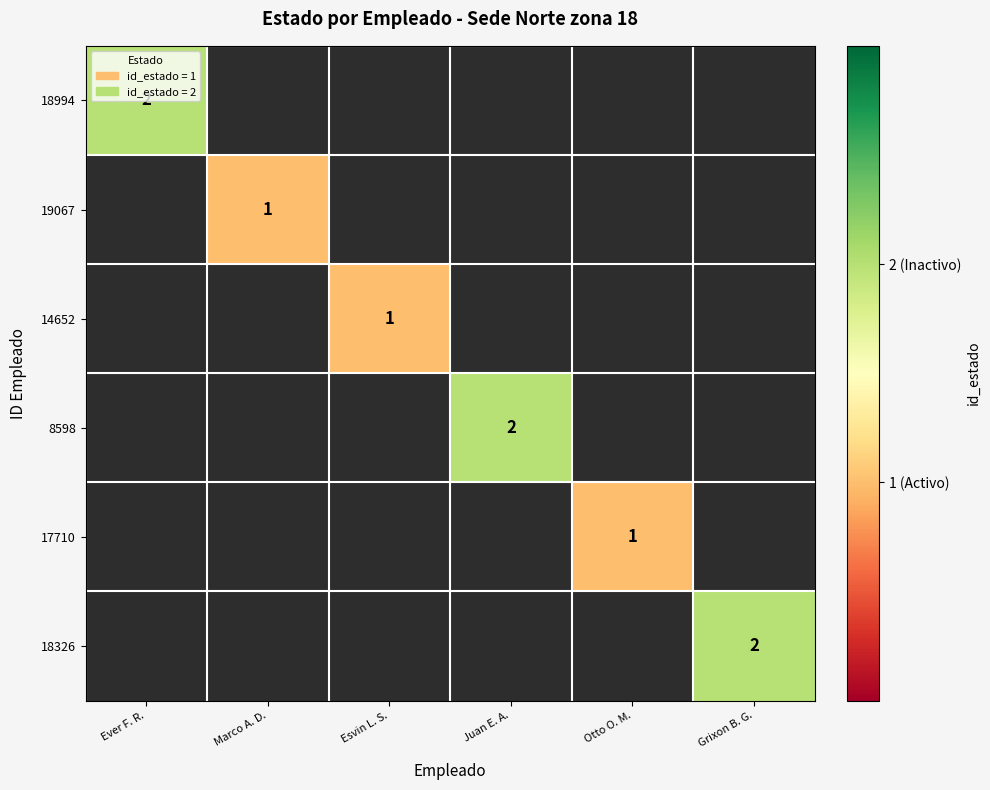

What is the minimum value shown in the chart?

1.0